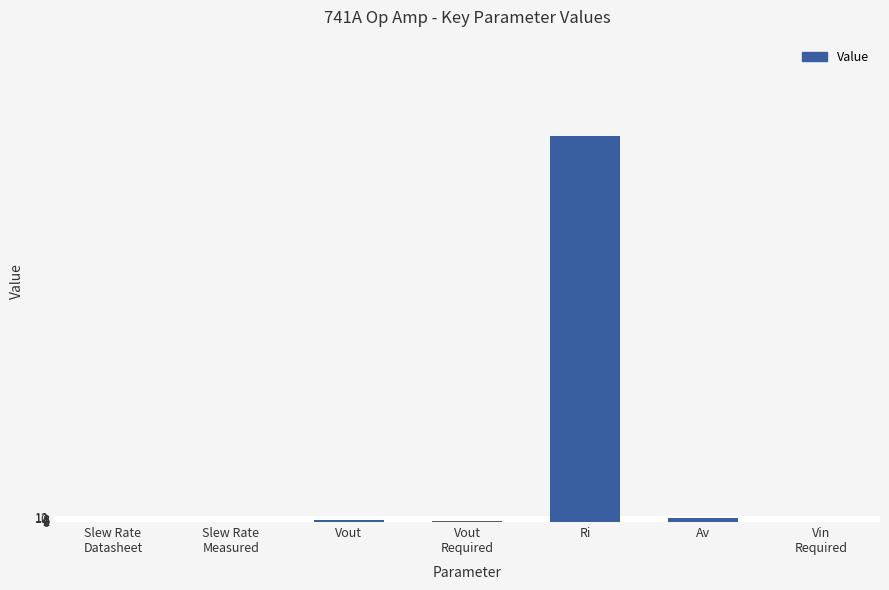

The chart shows a value of 1000.0 at Ri. True or false?

True